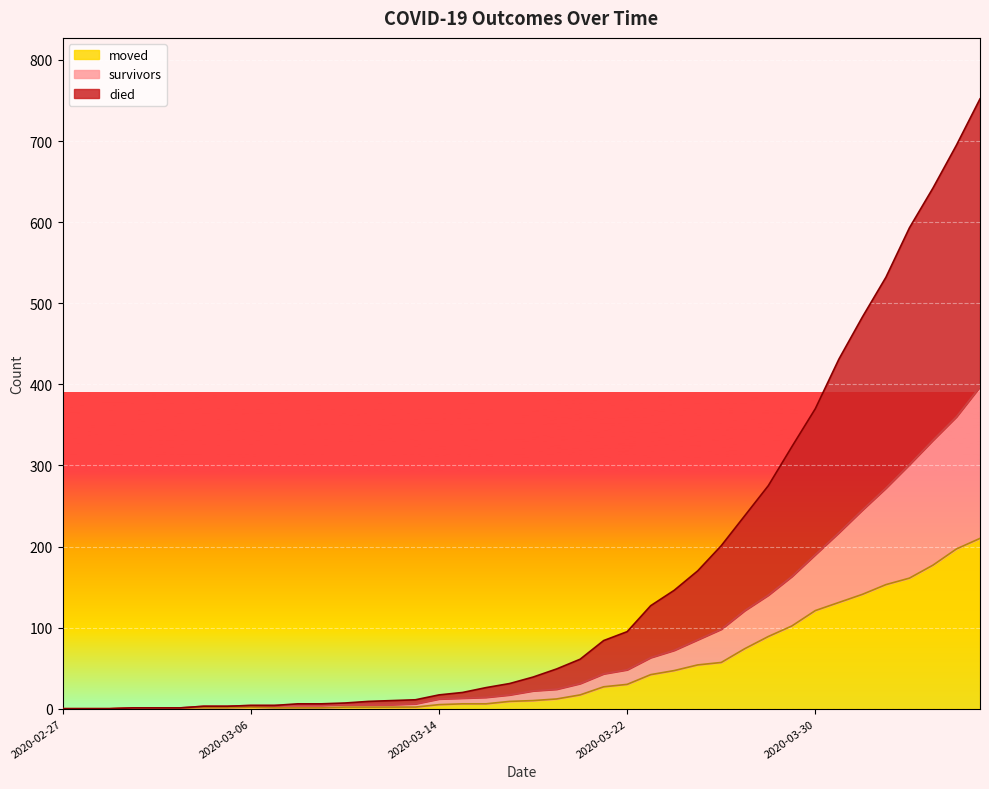

Rank the series at 2020-03-28 from highest to lowest value.

died, survivors, moved